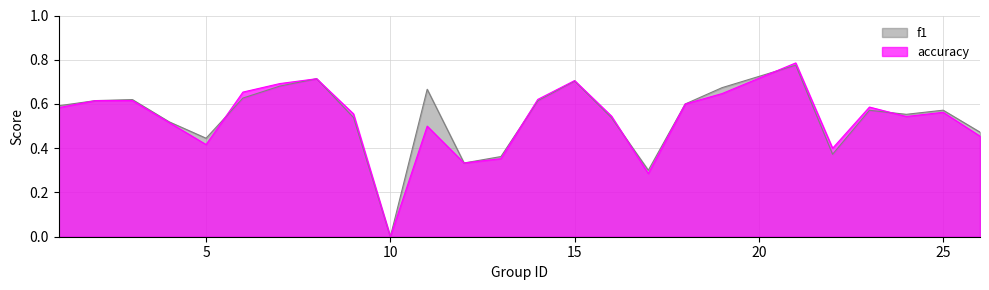

At which category does accuracy reach its first local valley?

5